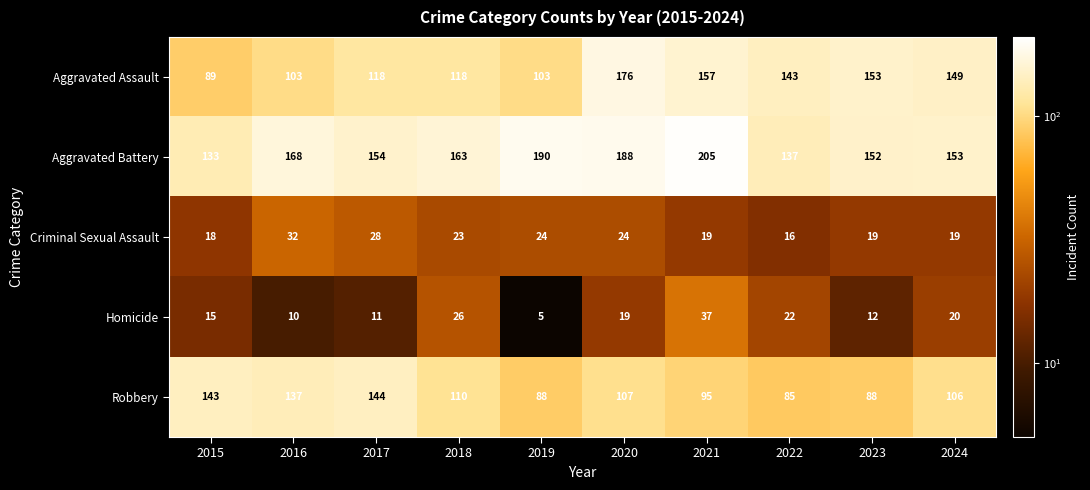

The Aggravated Battery series shows 188 at 2020. True or false?

True